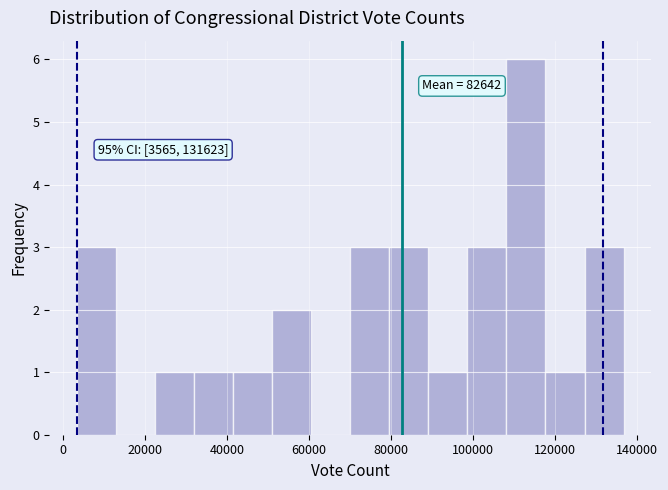

Which range on the x-axis has the tallest bar?

108000 to 118000